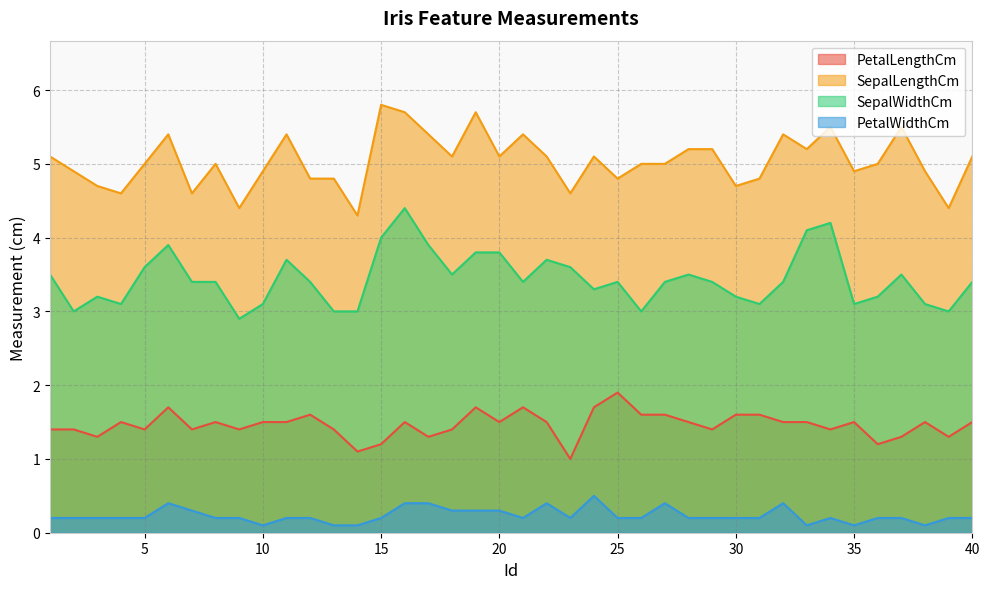

Reading left to right, what are all the values shown in this chart?

PetalLengthCm: 1.4	1.4	1.3	1.5	1.4	1.7	1.4	1.5	1.4	1.5	1.5	1.6	1.4	1.1	1.2	1.5	1.3	1.4	1.7	1.5	1.7	1.5	1.0	1.7	1.9	1.6	1.6	1.5	1.4	1.6	1.6	1.5	1.5	1.4	1.5	1.2	1.3	1.5	1.3	1.5
SepalLengthCm: 5.1	4.9	4.7	4.6	5.0	5.4	4.6	5.0	4.4	4.9	5.4	4.8	4.8	4.3	5.8	5.7	5.4	5.1	5.7	5.1	5.4	5.1	4.6	5.1	4.8	5.0	5.0	5.2	5.2	4.7	4.8	5.4	5.2	5.5	4.9	5.0	5.5	4.9	4.4	5.1
SepalWidthCm: 3.5	3.0	3.2	3.1	3.6	3.9	3.4	3.4	2.9	3.1	3.7	3.4	3.0	3.0	4.0	4.4	3.9	3.5	3.8	3.8	3.4	3.7	3.6	3.3	3.4	3.0	3.4	3.5	3.4	3.2	3.1	3.4	4.1	4.2	3.1	3.2	3.5	3.1	3.0	3.4
PetalWidthCm: 0.2	0.2	0.2	0.2	0.2	0.4	0.3	0.2	0.2	0.1	0.2	0.2	0.1	0.1	0.2	0.4	0.4	0.3	0.3	0.3	0.2	0.4	0.2	0.5	0.2	0.2	0.4	0.2	0.2	0.2	0.2	0.4	0.1	0.2	0.1	0.2	0.2	0.1	0.2	0.2